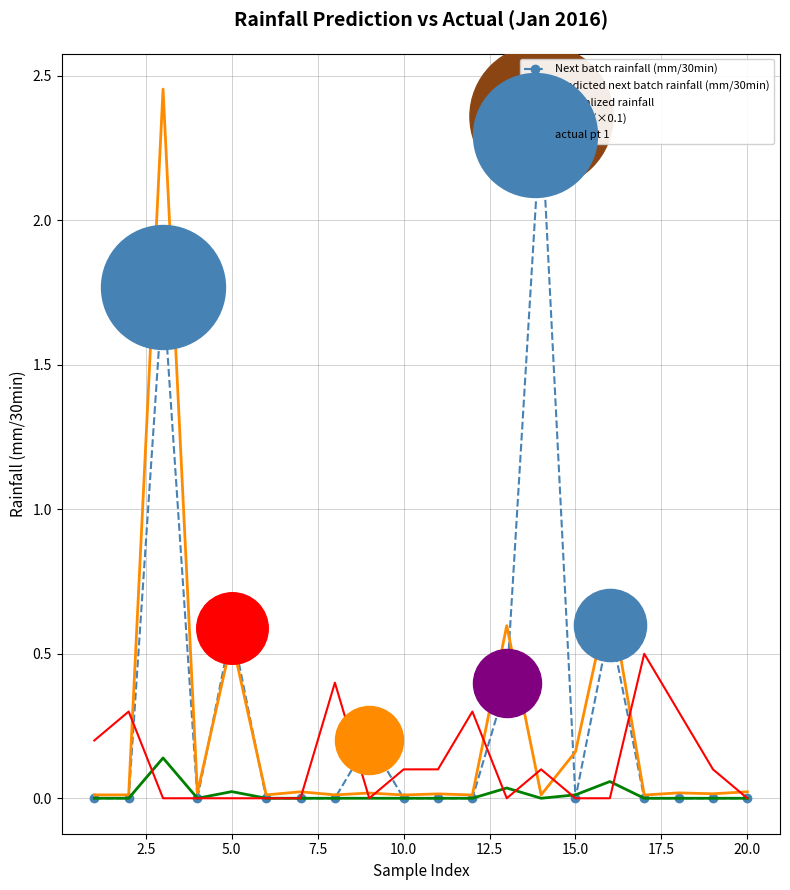

At how many categories does at least one series exceed 1?

2